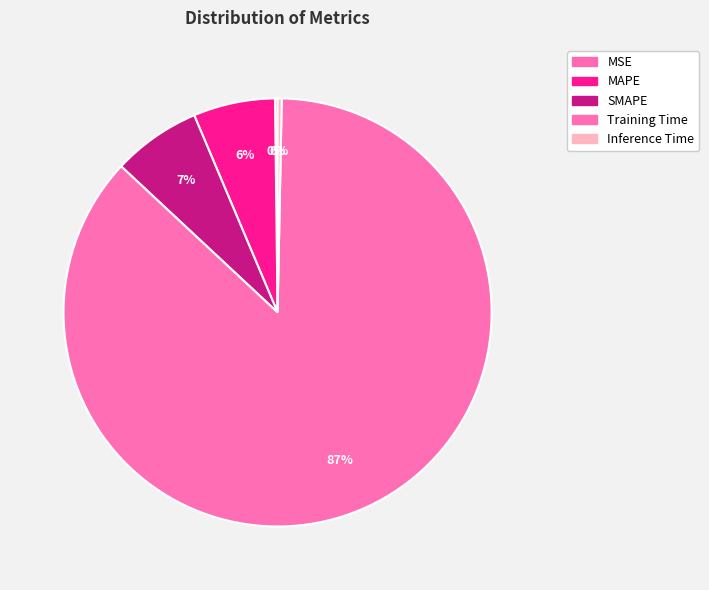

What is the smallest slice in the pie chart?

MSE